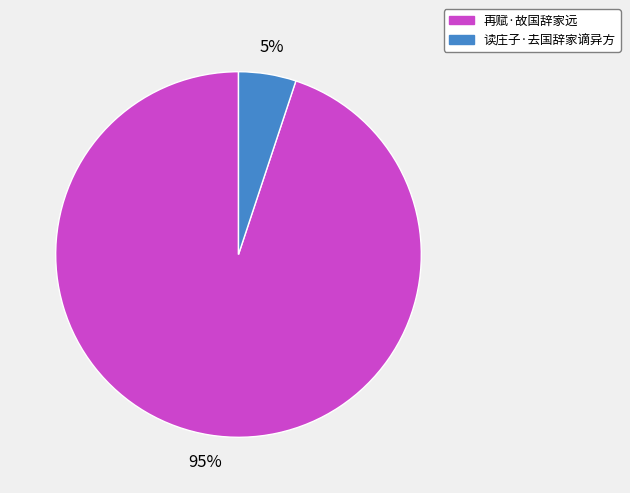

How many slices are in this pie chart?

2